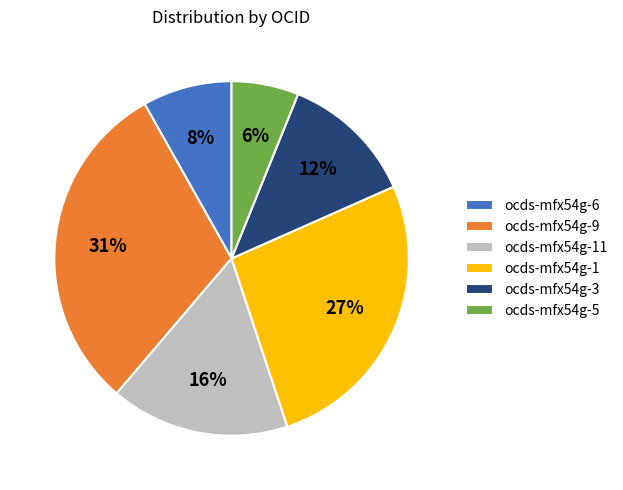

Is the sum of ocds-mfx54g-9 and ocds-mfx54g-5 greater than half?

No